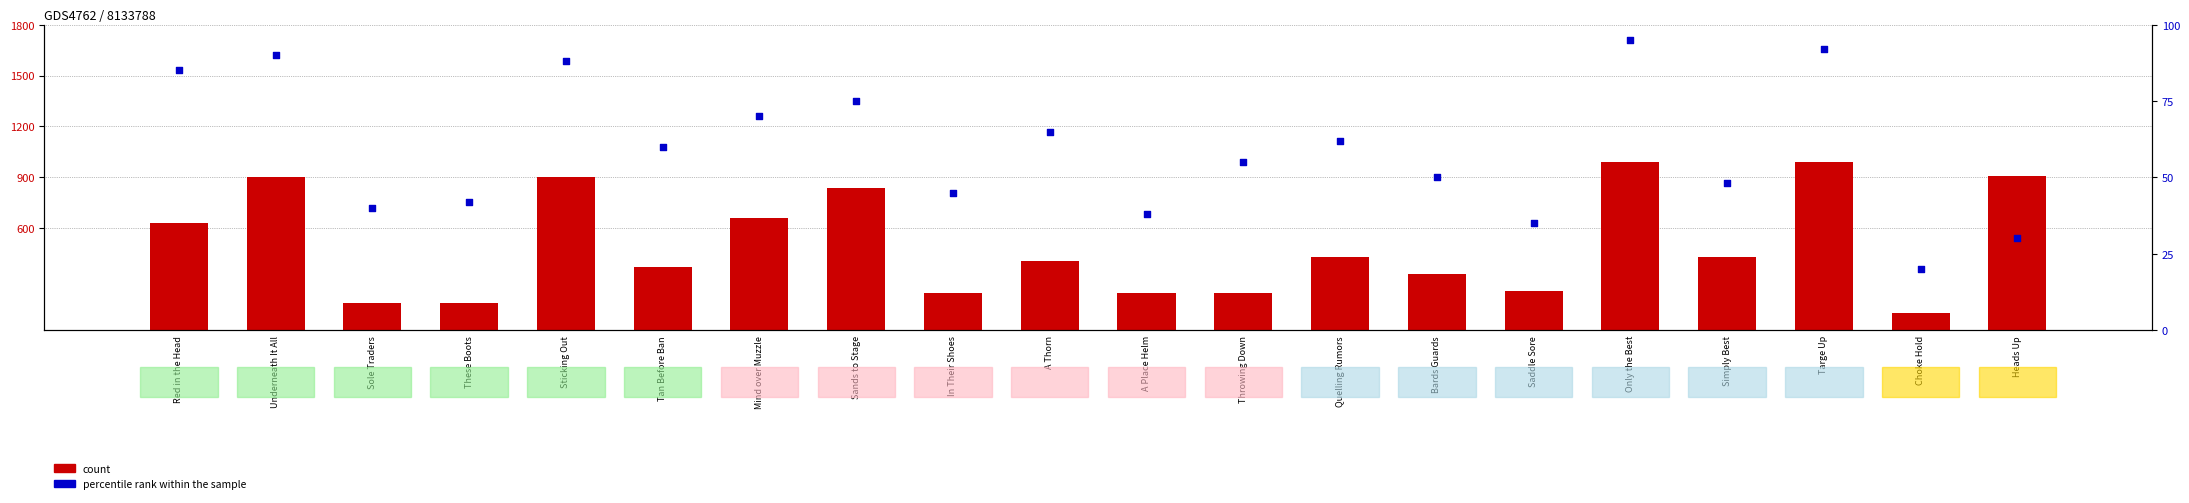

Which series has the widest spread of Y values?

count